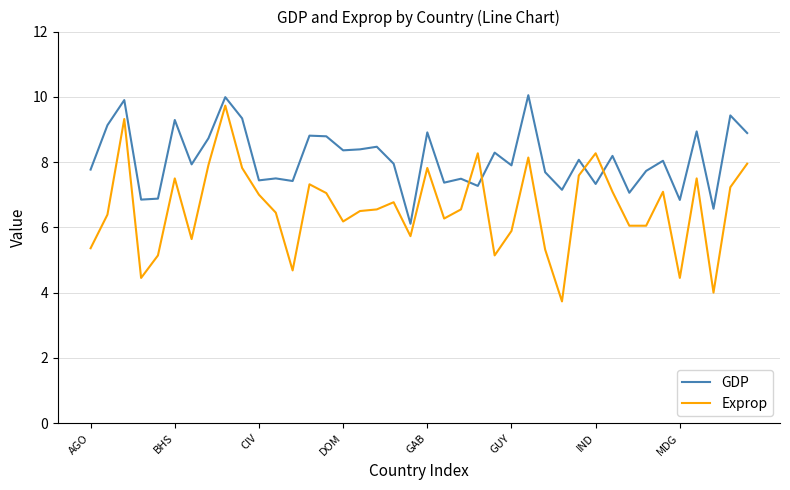

Which series has the largest total across all categories?

GDP